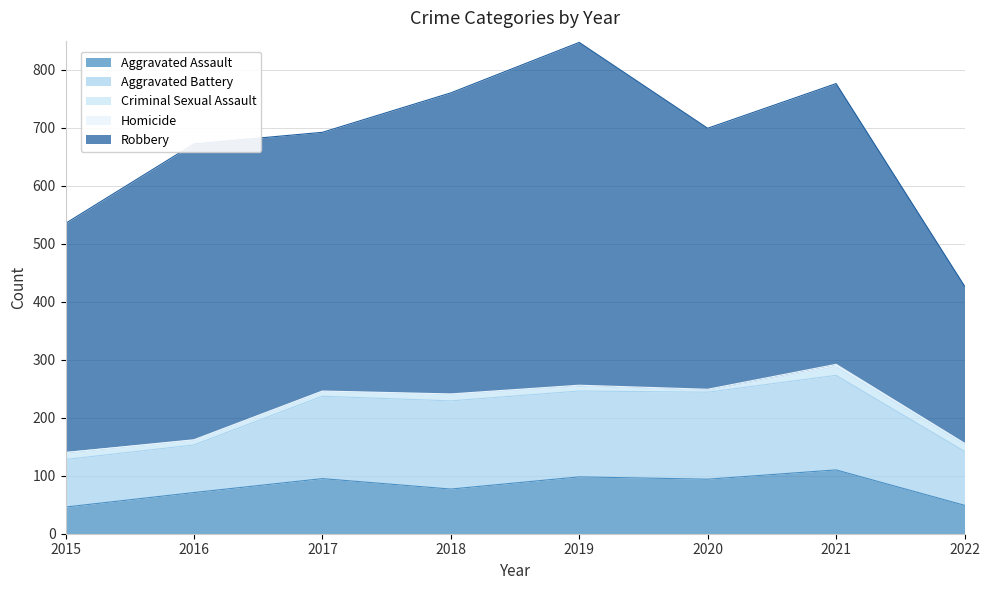

At which label does Criminal Sexual Assault first exceed 11?

2015